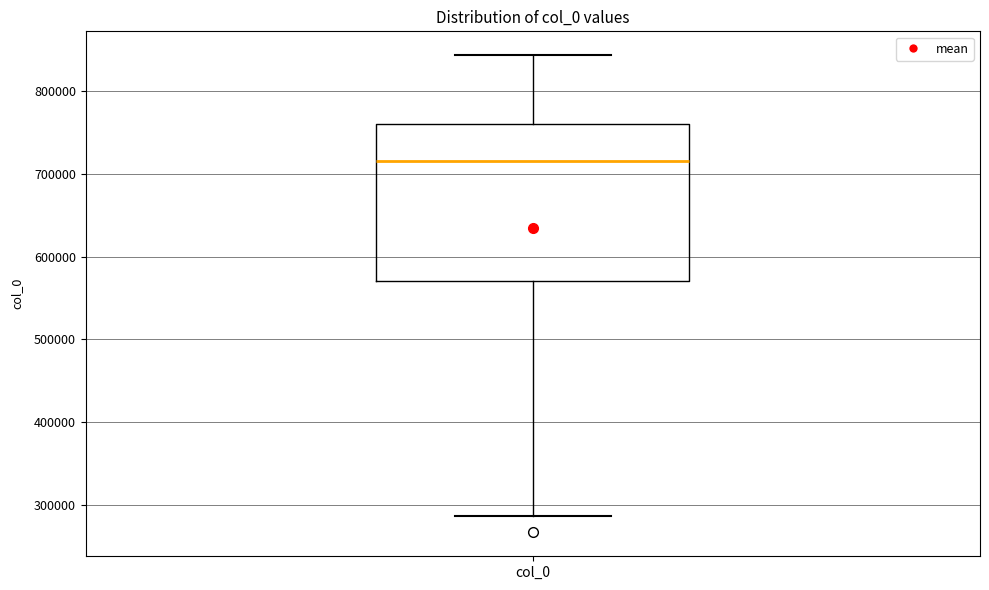

Transcribe this box plot: give where the median line is, the range the box spans, and where the two whiskers end, as read against the y-axis. The values are not printed on the chart, so give them approximately, as read against the axis.

median 710000, box 570000 to 760000, whiskers 290000 to 840000